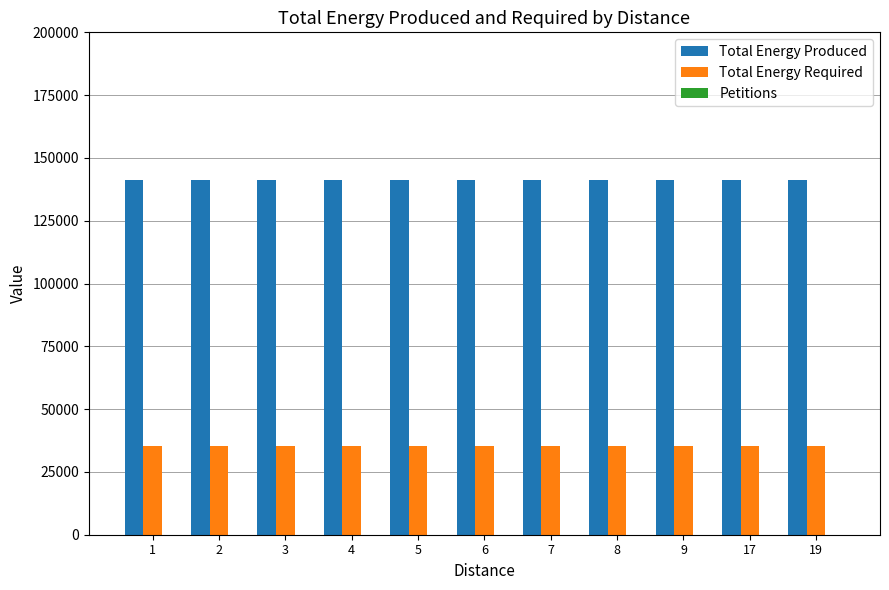

Which series has the largest total across all categories?

Total Energy Produced